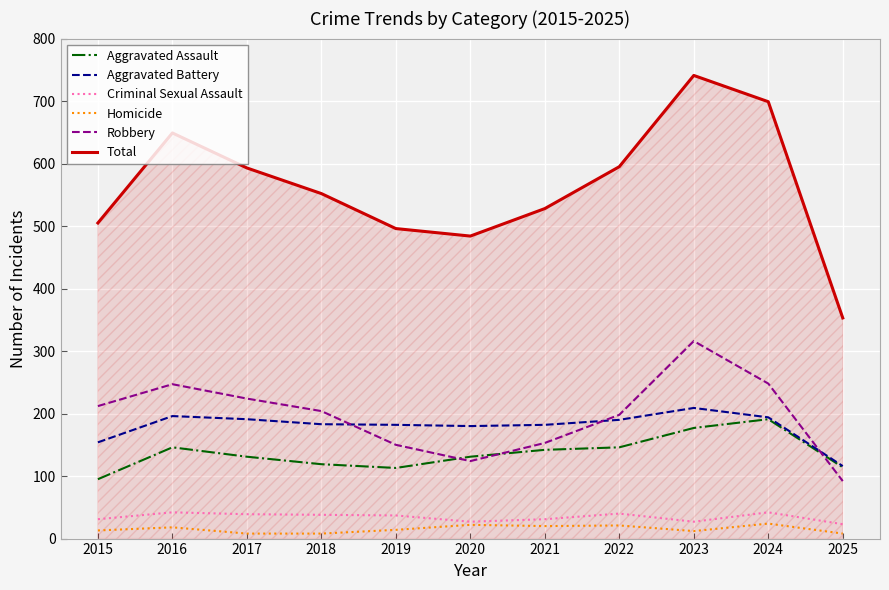

At which label does Criminal Sexual Assault first exceed 37?

2016